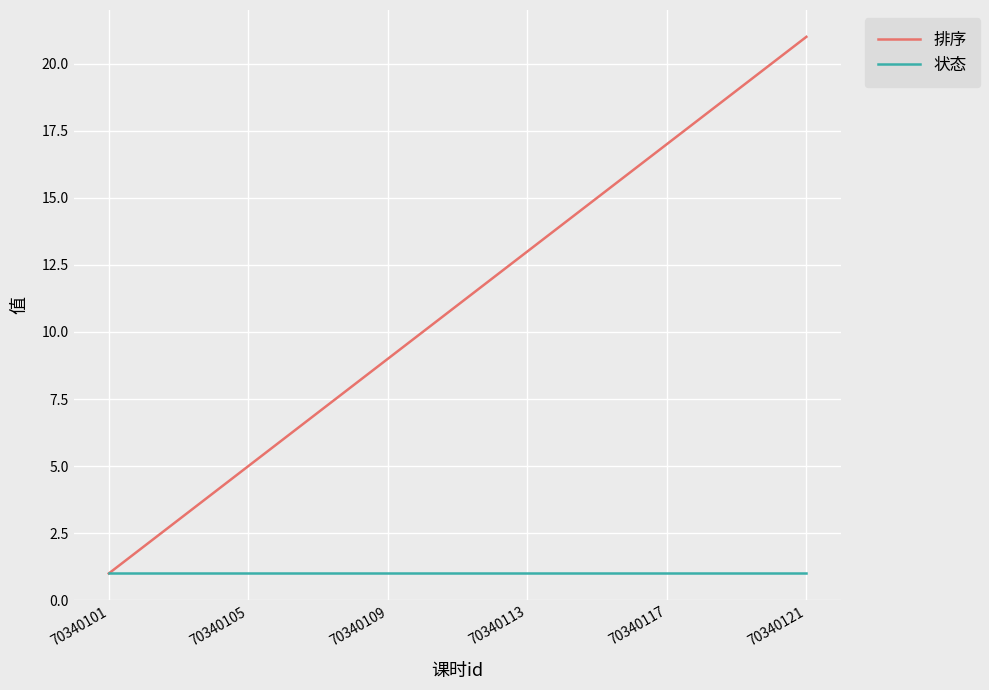

Which series has the largest total across all categories?

排序